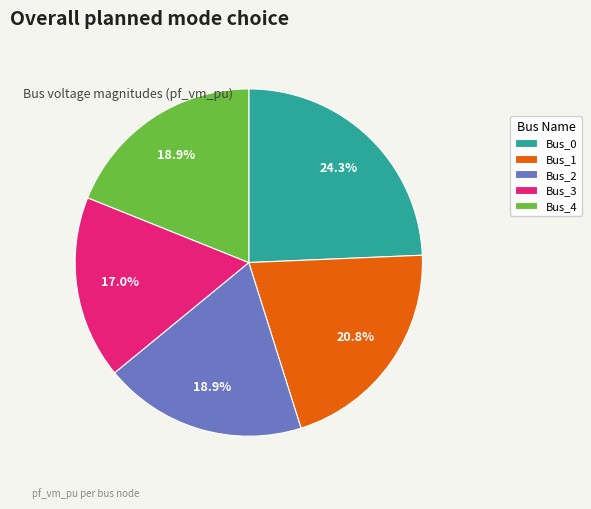

What percentage is the Bus_1 slice, to the nearest percent?

21%